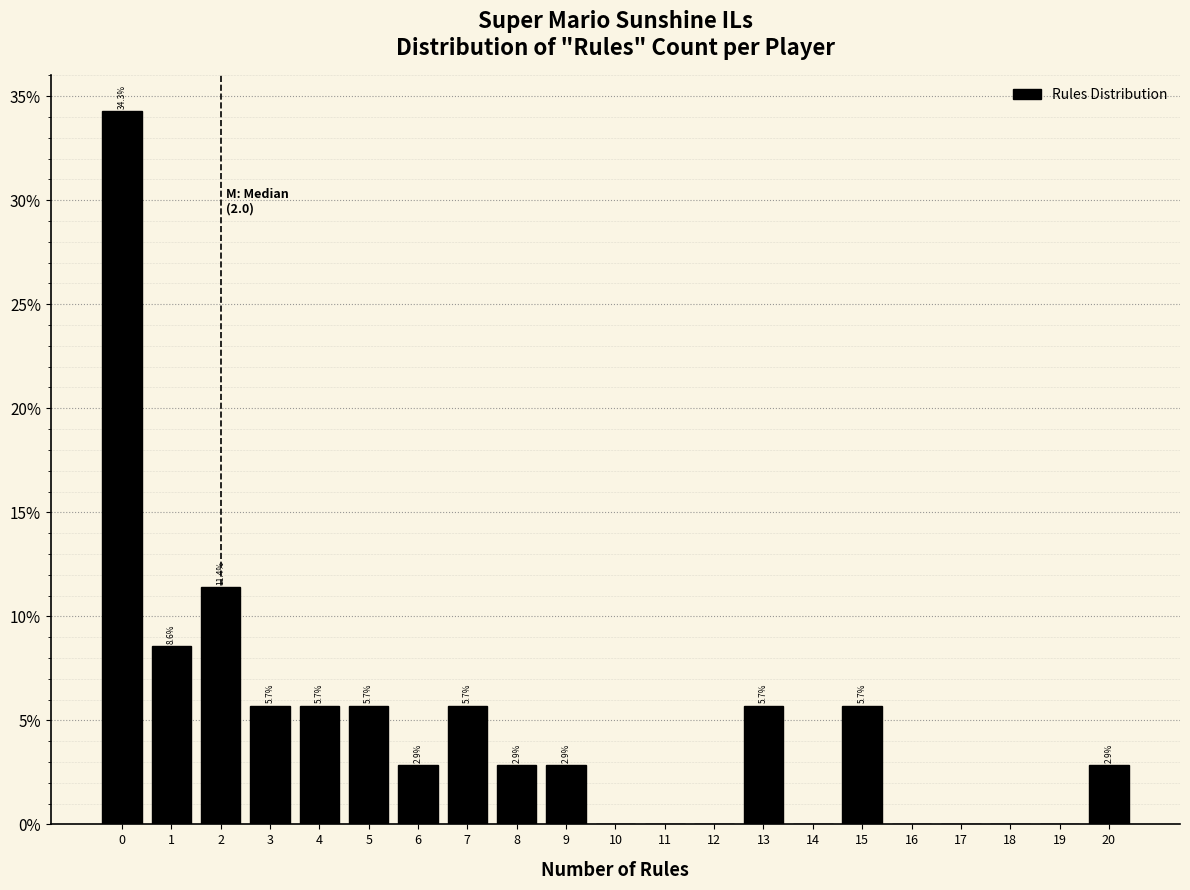

Which range on the x-axis has the tallest bar?

-0.5 to 0.5